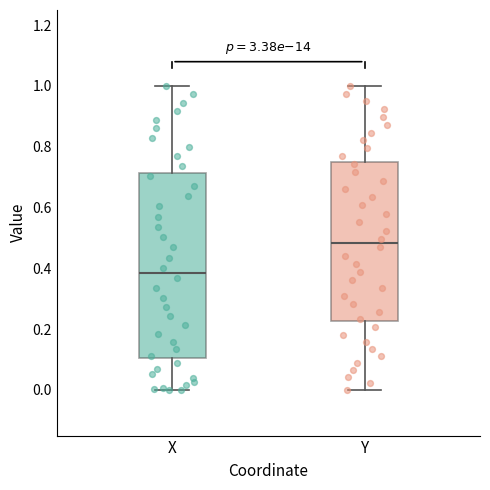

Which box is the tallest, from its lower edge to its upper edge?

X